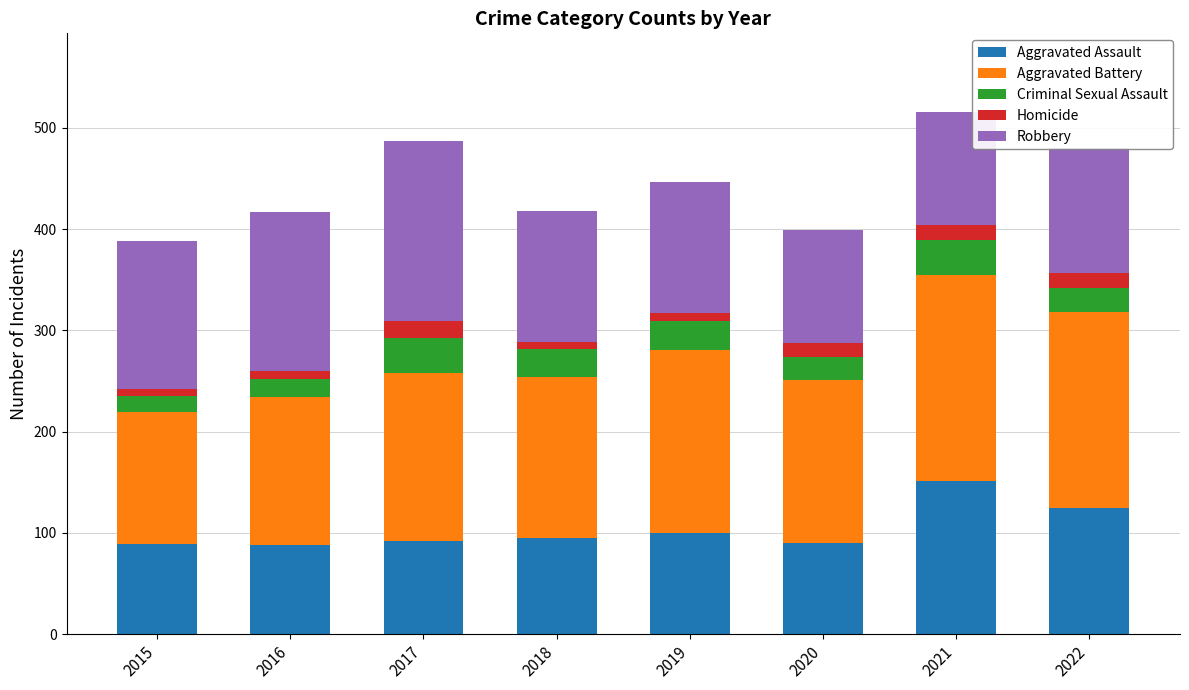

What is the highest value of the Aggravated Assault series?

151